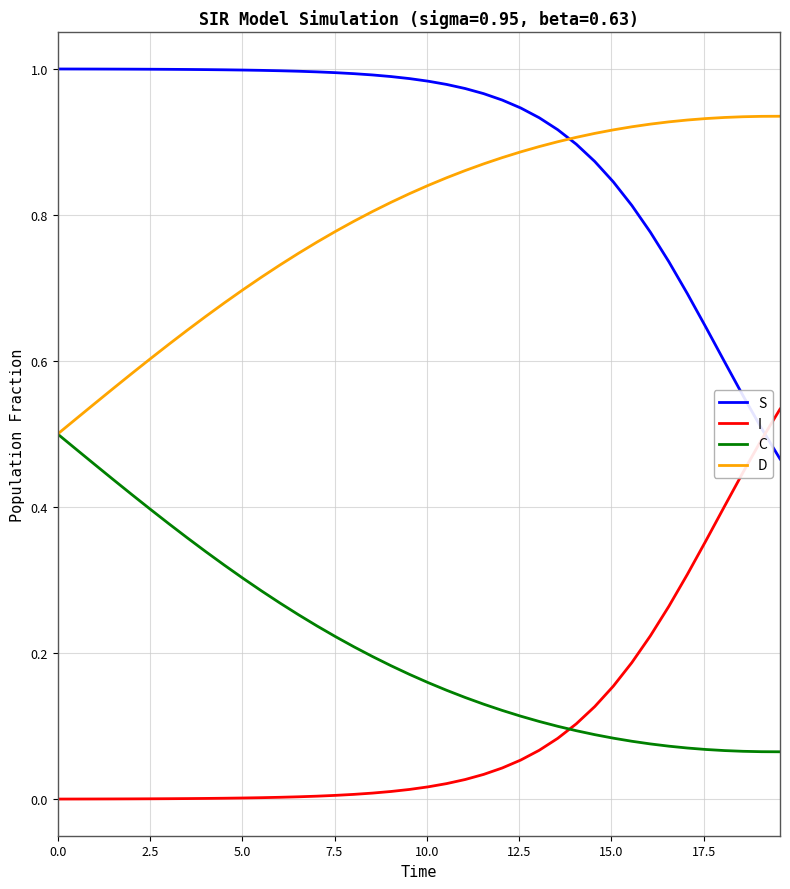

True or false: D and I intersect in this chart.

False